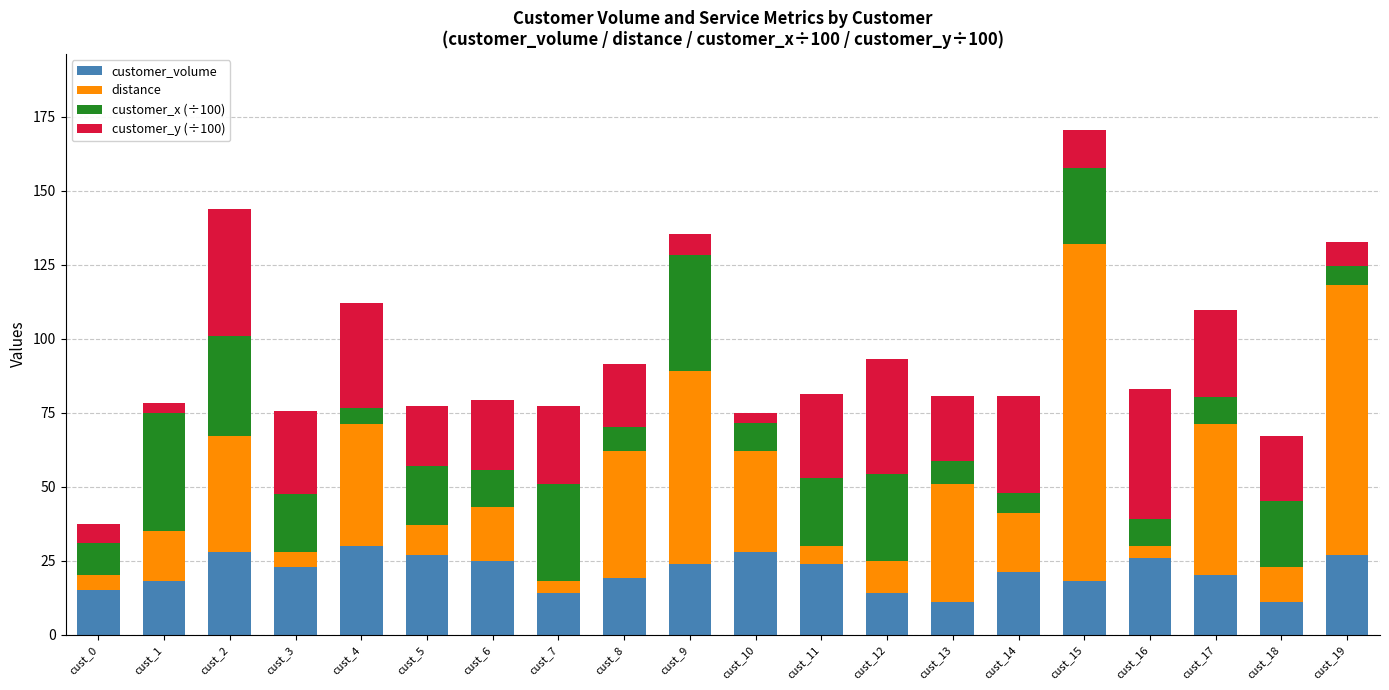

At which category is the sum across all series the highest?

cust_15